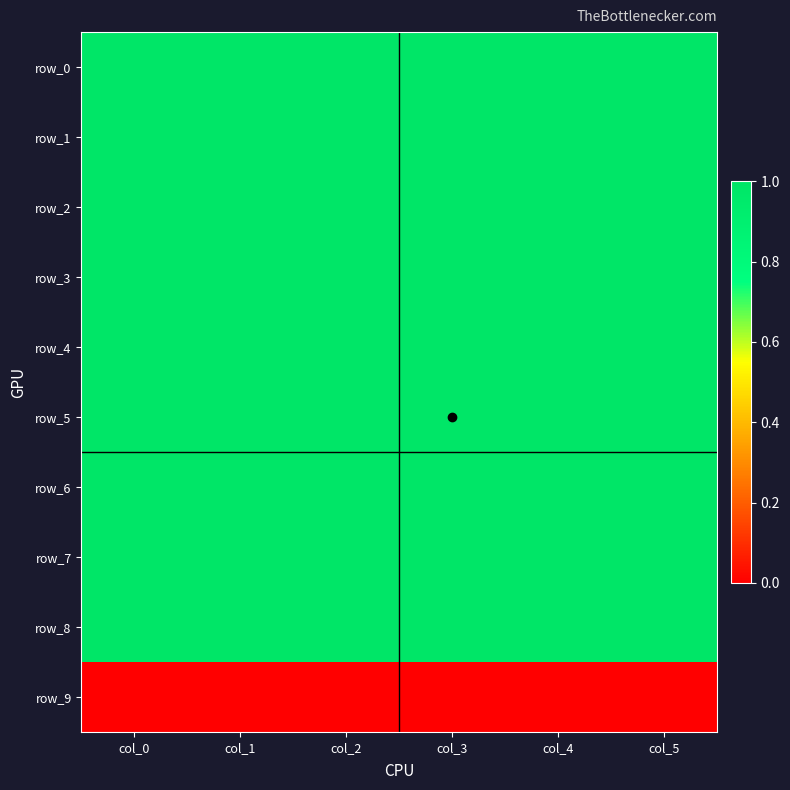

True or false: row_7 has a value of 0.2 at col_0.

False